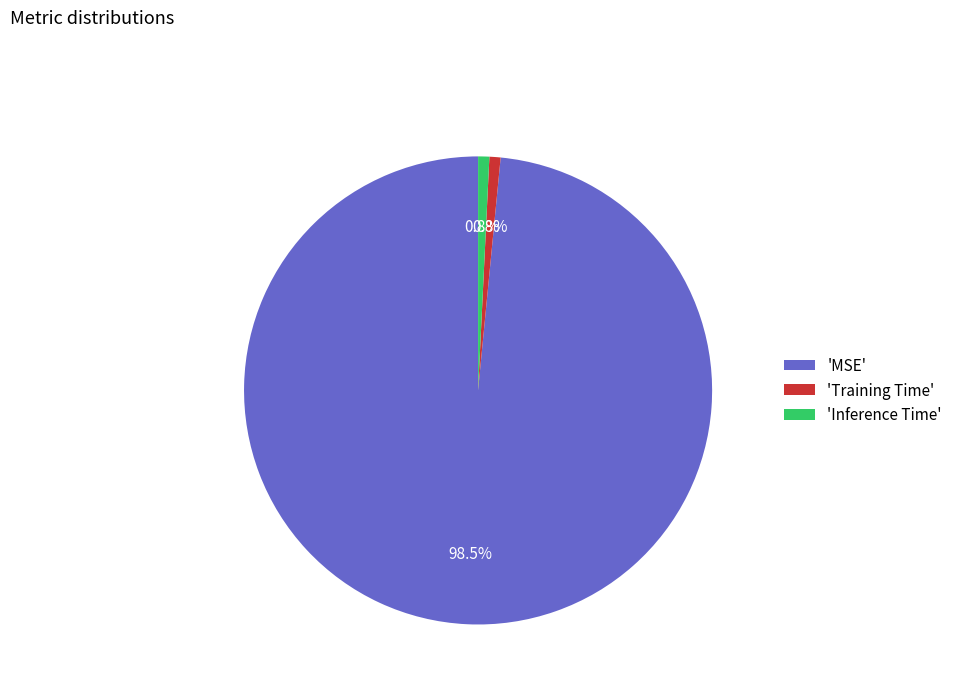

Count the number of slices in the pie.

3